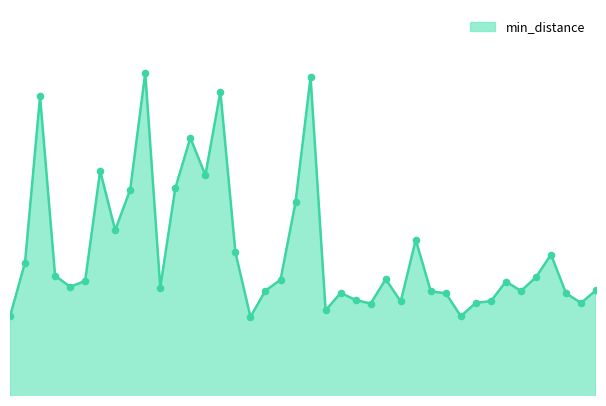

Is this an area chart (filled region under the line)?

Yes